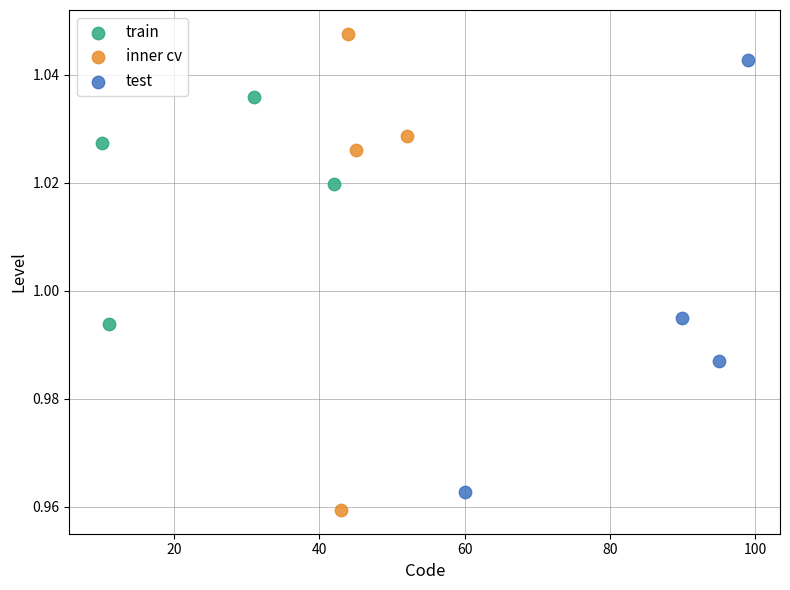

Which series contains the highest Y value?

inner cv